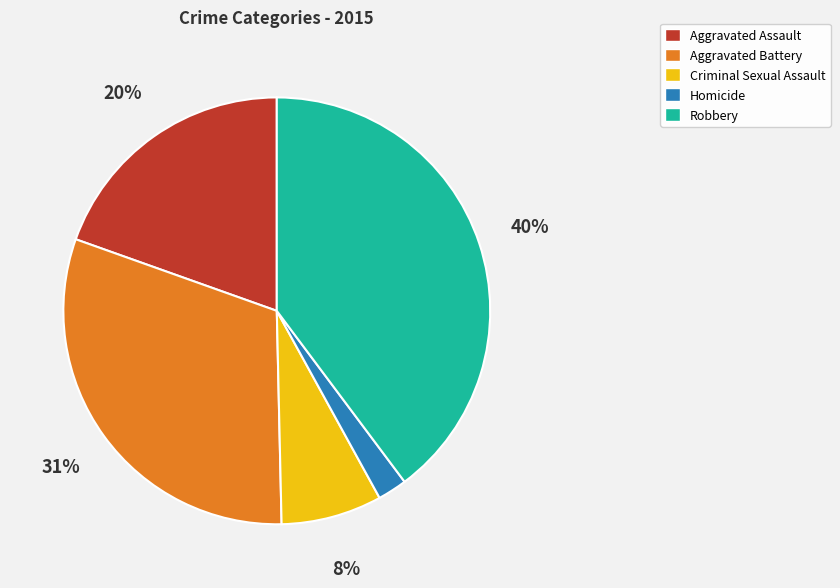

Between Homicide and Robbery, which is larger?

Robbery